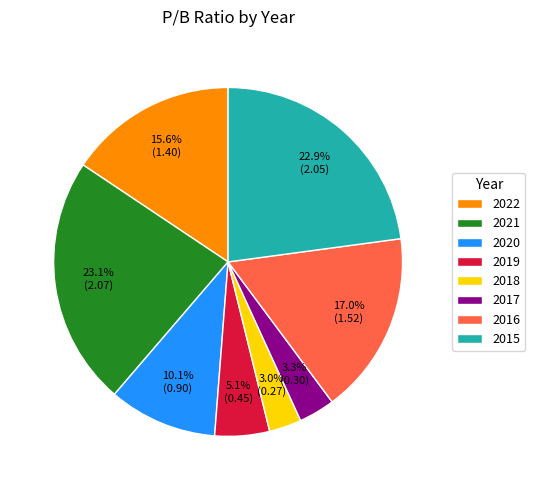

Count the number of slices in the pie.

8